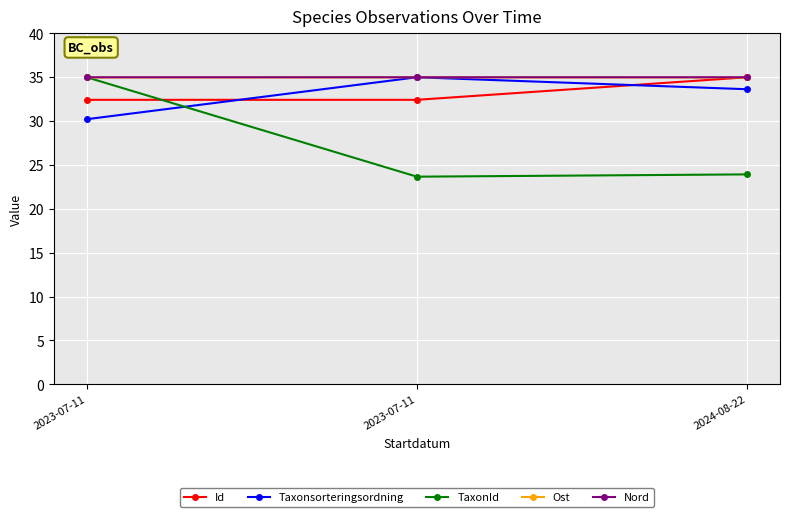

What is the minimum value shown in the chart?

23.7